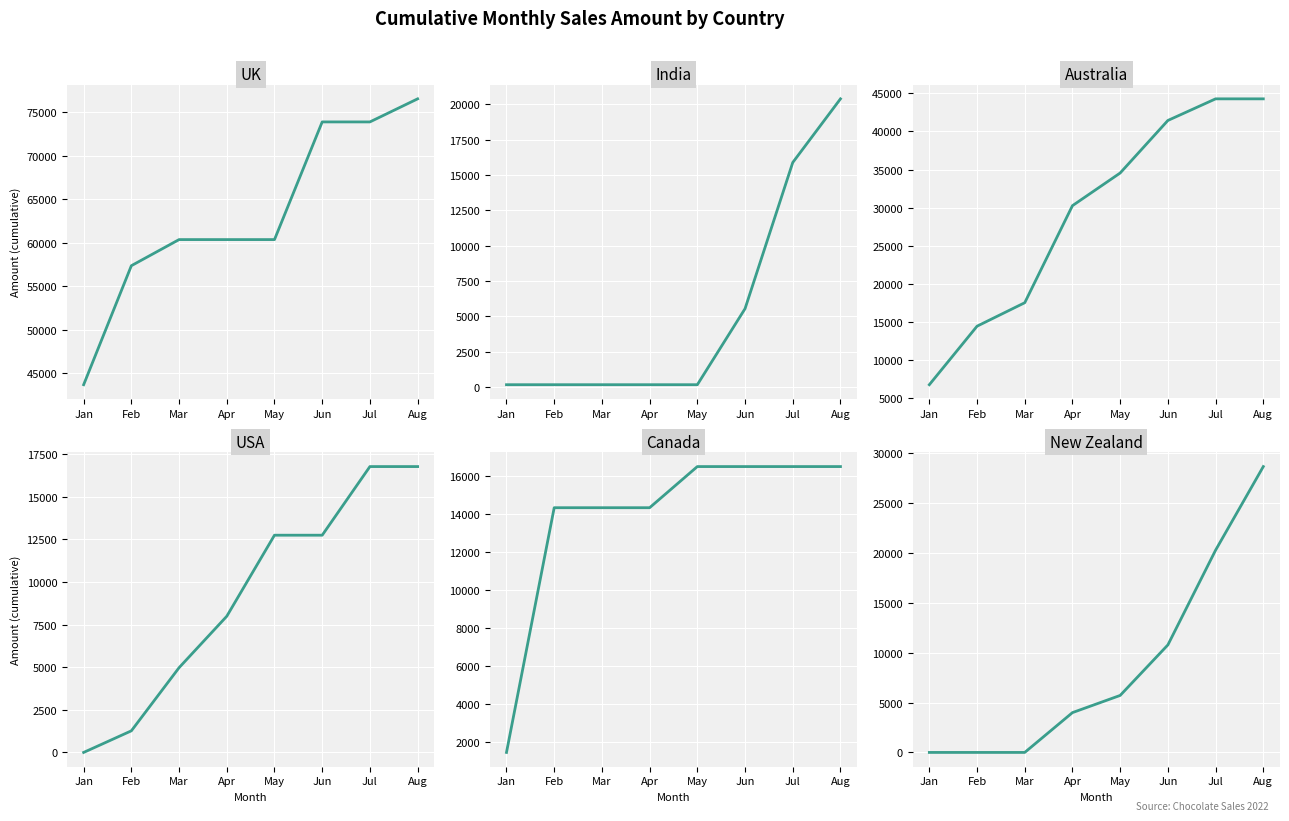

Rank the series by their maximum value, from lowest to highest.

Canada, USA, India, New Zealand, Australia, UK